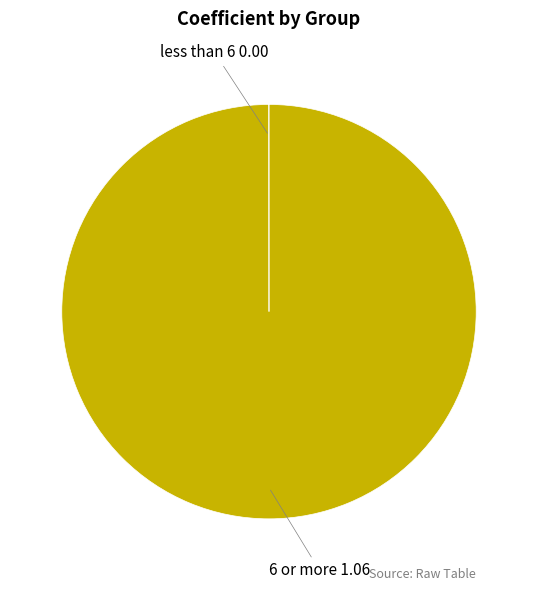

Which slice is the largest?

6 or more